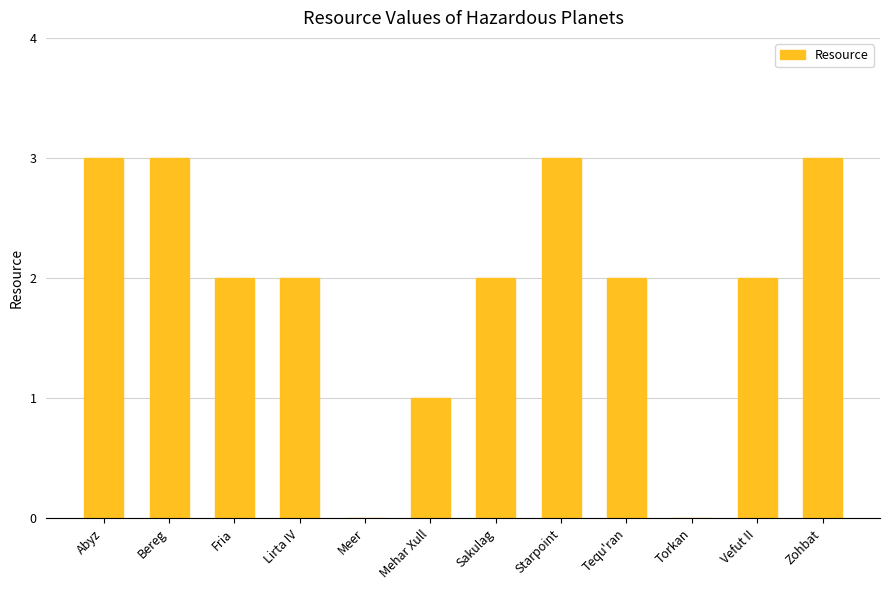

What is the difference between the values at Meer and Bereg?

3